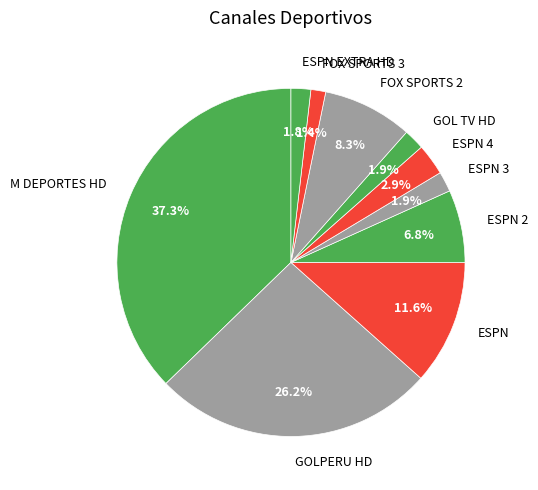

The ESPN EXTRA HD slice represents 16% of the pie. True or false?

False